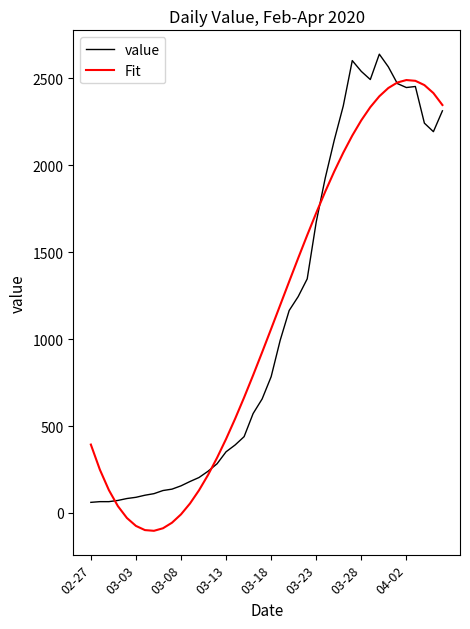

What is the smallest value displayed?

-102.8